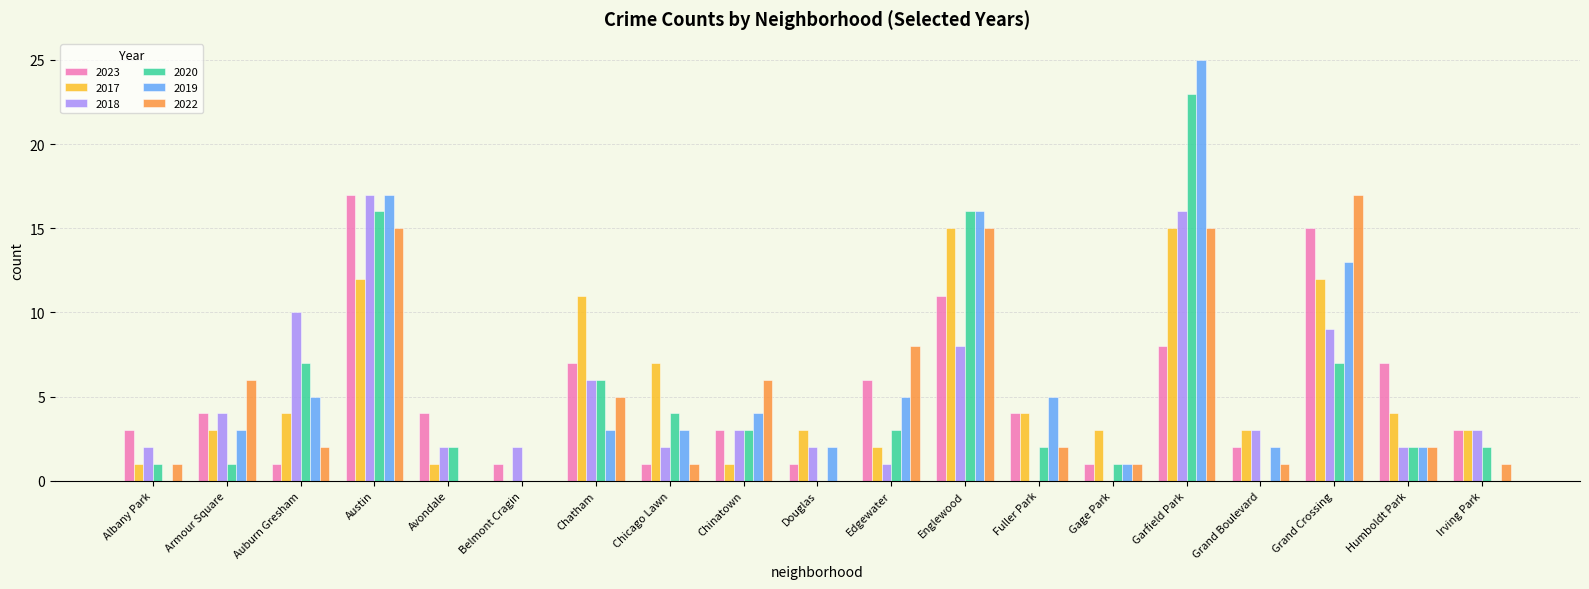

At which label is 2019 closest to 12?

Grand Crossing